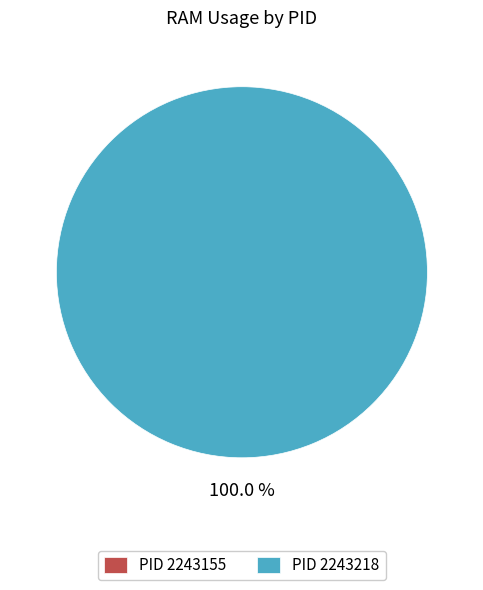

True or false: 2243218 accounts for 100% of the total.

True